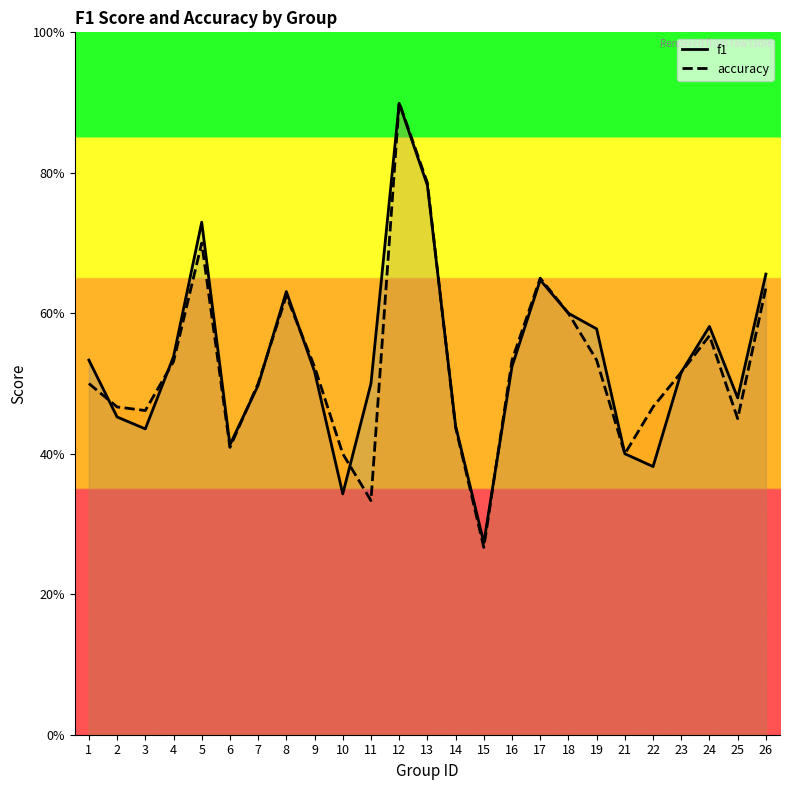

How many times do f1 and accuracy cross each other?

9